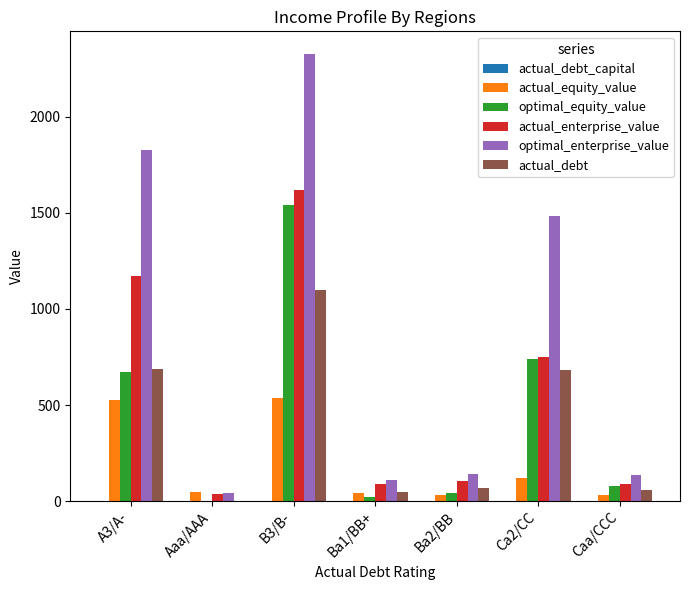

Where is actual_enterprise_value nearest to the value 829?

Ca2/CC